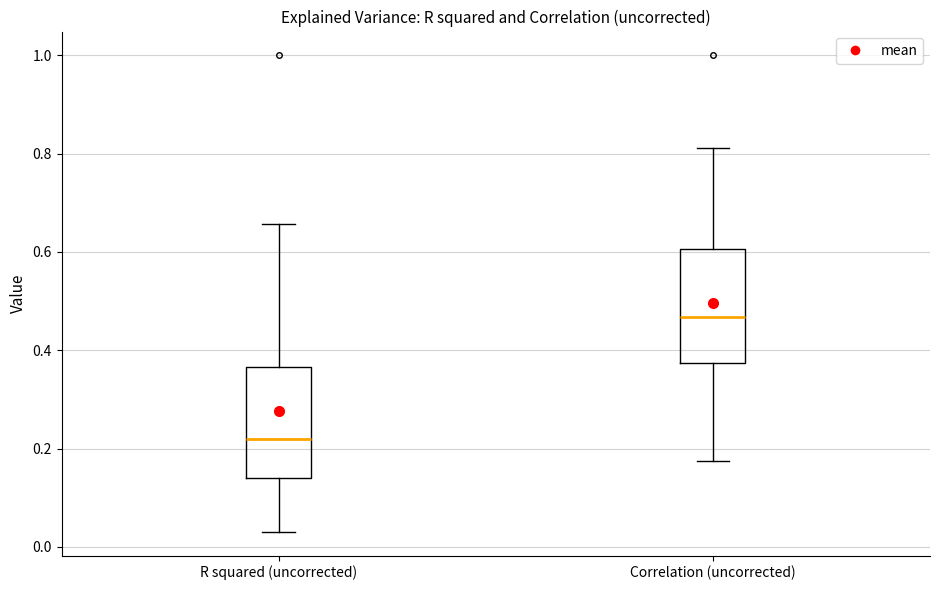

Which box's median line is the highest?

Correlation (uncorrected)